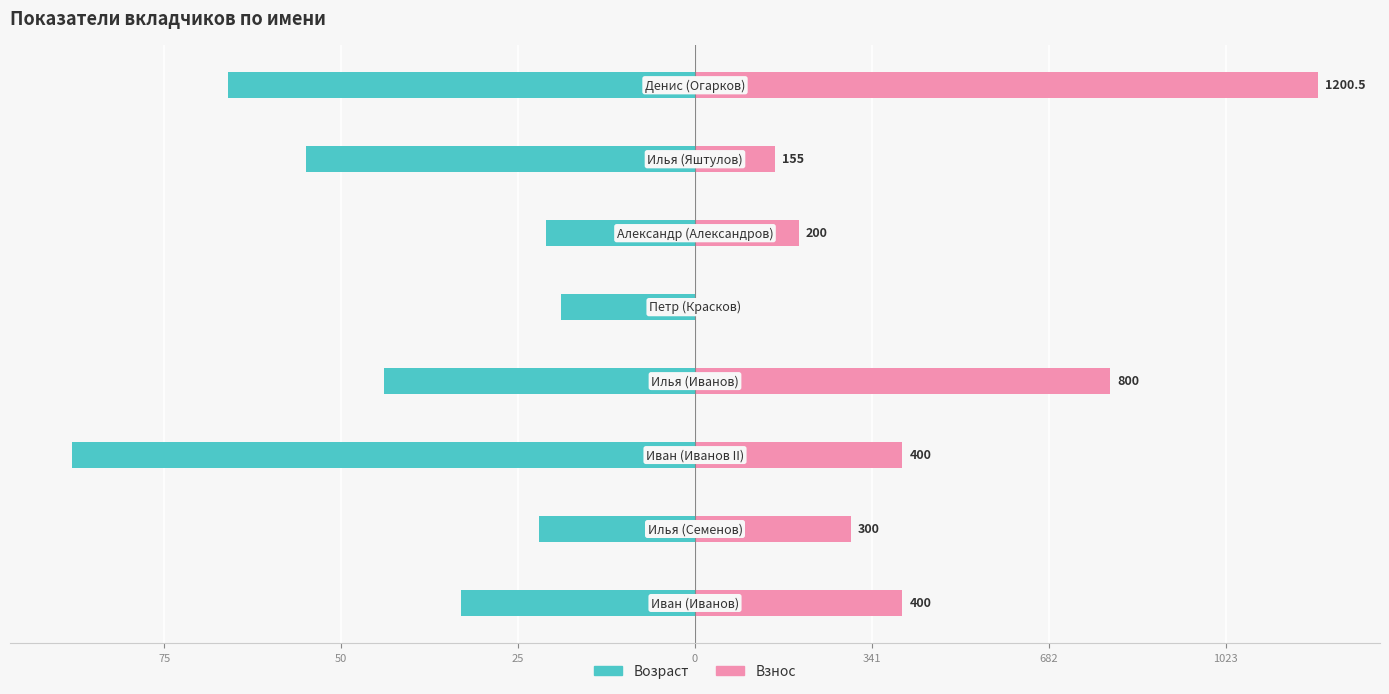

How many bars are there in total?

16